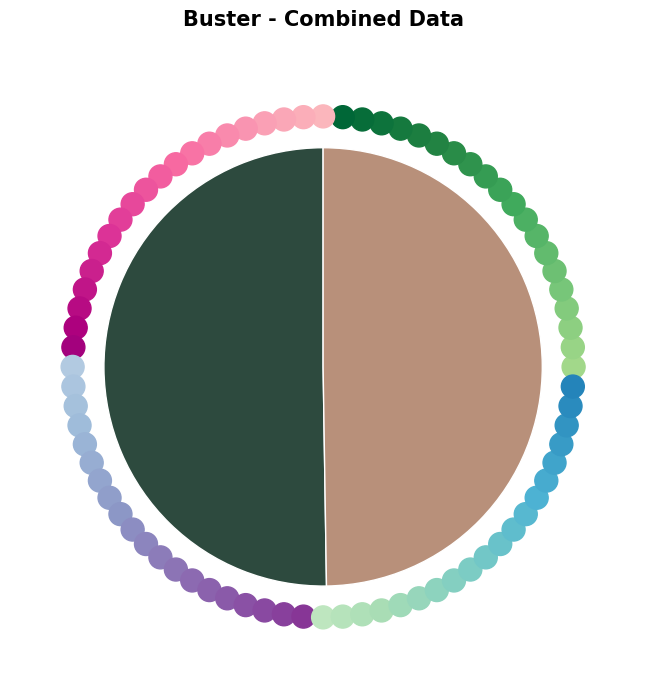

What is the smallest slice in the pie chart?

2